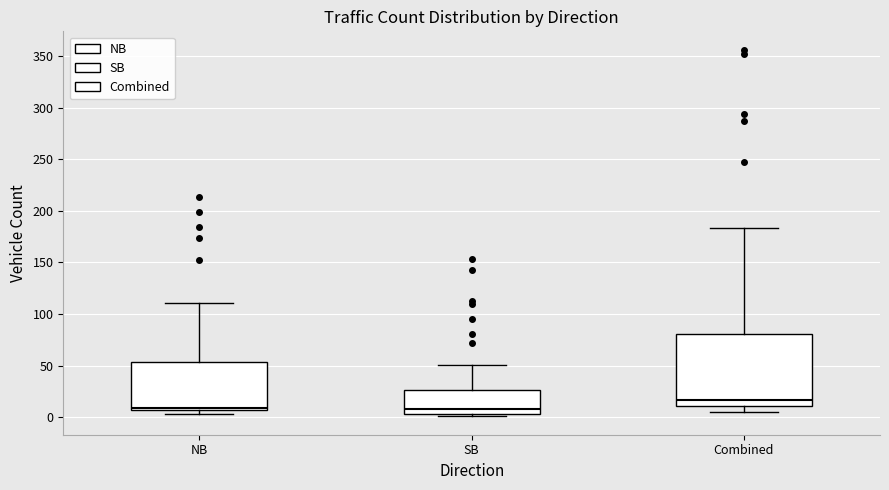

Reading left to right, transcribe this box plot: for each box, give where its median line is, the range the box spans, and where its two whiskers end, as read against the y-axis. The values are not printed on the chart, so give them approximately, as read against the axis.

NB: median 10, box 5 to 55, whiskers 5 (just below the box's lower edge) to 110
SB: median 10, box 5 to 25, whiskers 0 to 50
Combined: median 15, box 10 to 80, whiskers 5 to 185